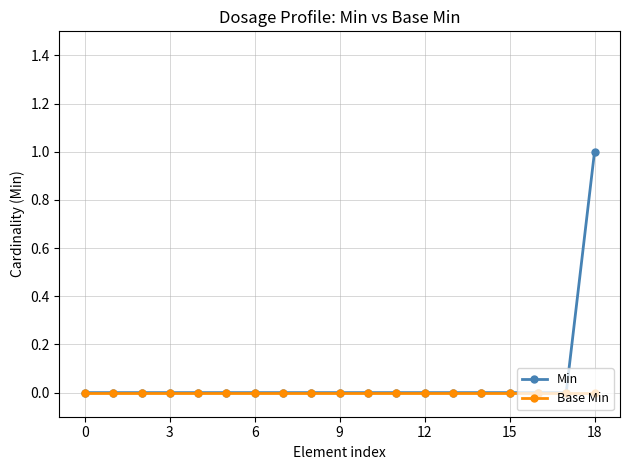

Rank the series by their maximum value, from highest to lowest.

Min, Base Min